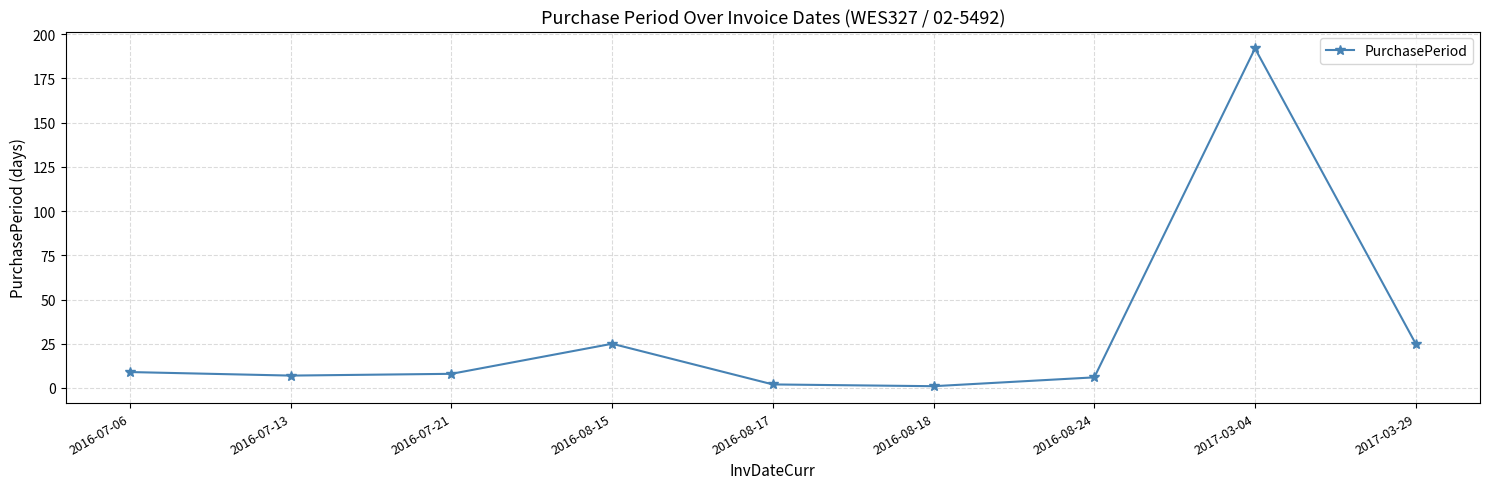

How many points are lower than both their immediate neighbors (excluding endpoints)?

2